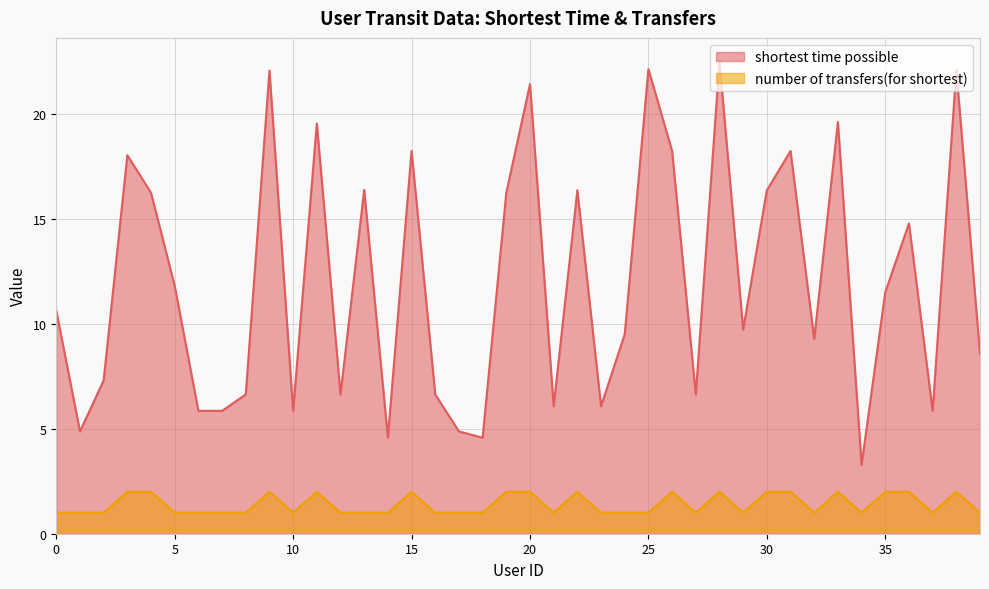

At 39, list the series in order from largest to smallest.

shortest time possible, number of transfers(for shortest)